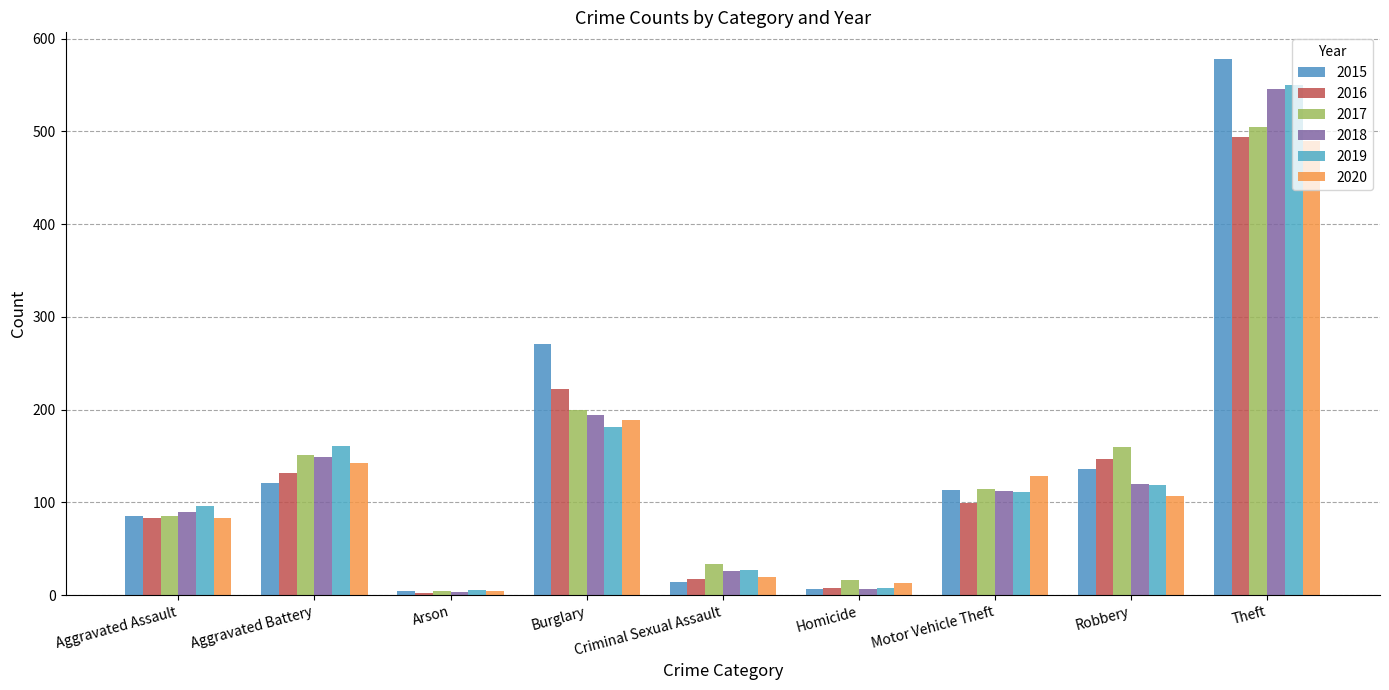

What is the label of the 3rd bar from the left?

Arson